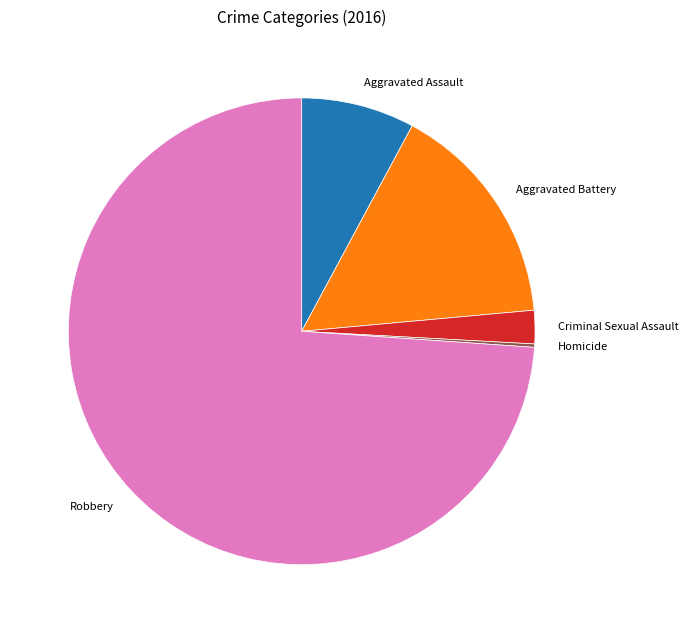

What is the ratio of the value at Aggravated Battery to the value at Criminal Sexual Assault?

6.8